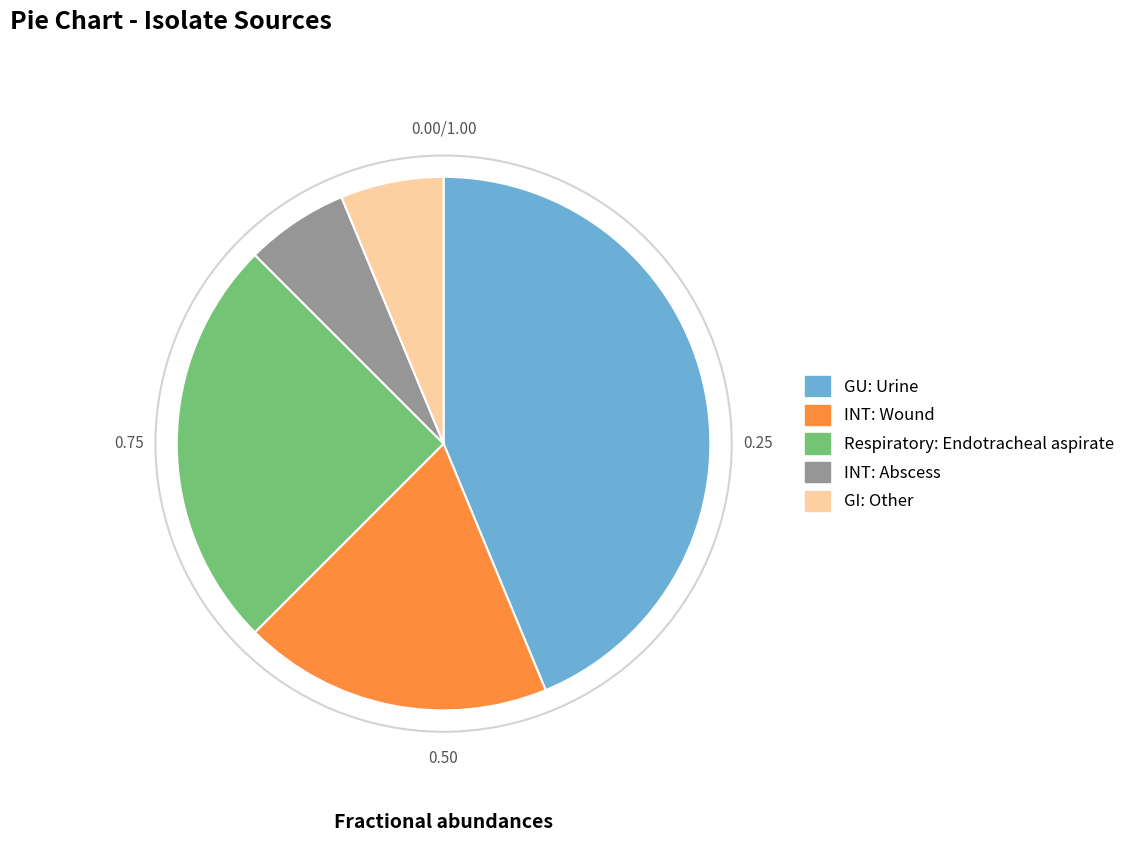

Count the number of slices in the pie.

5